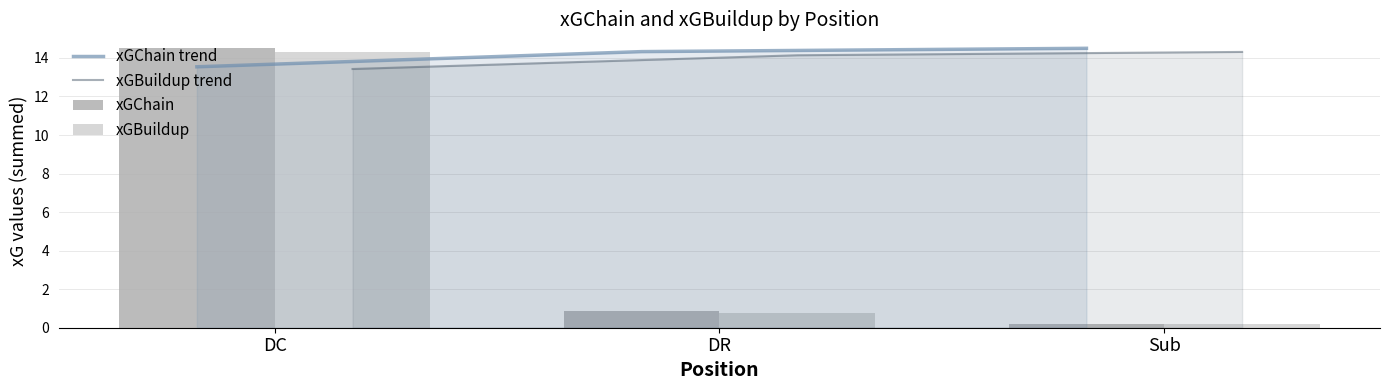

The xGChain trend series shows 14.3 at DR. True or false?

True